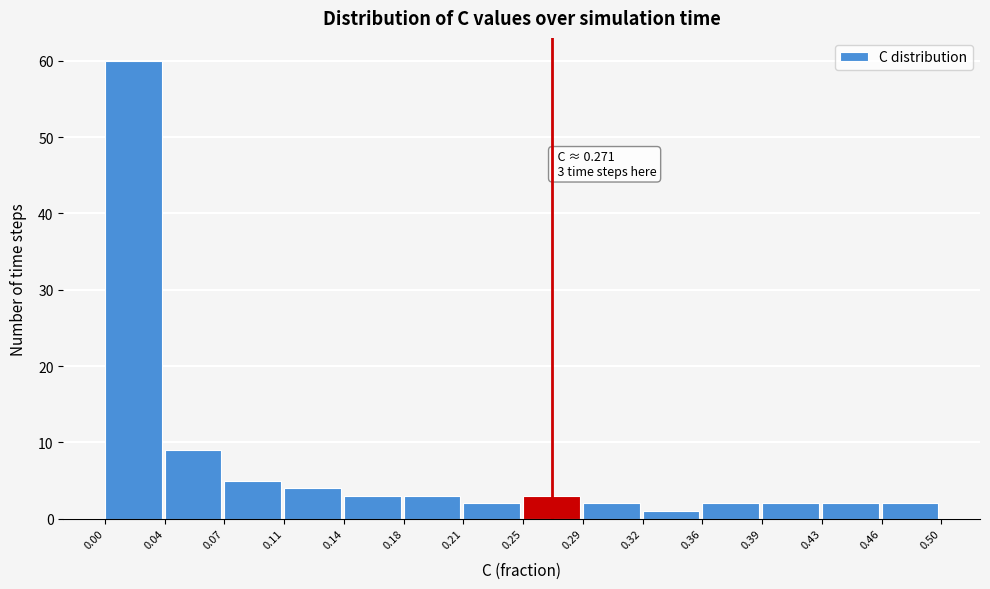

Over which range of the x-axis is the bar tallest?

0.00 to 0.04